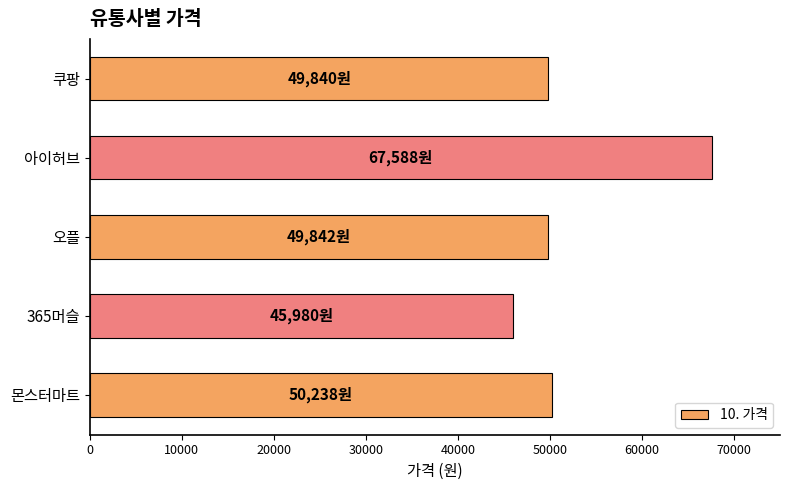

Which has a higher value, 오플 or 아이허브?

아이허브